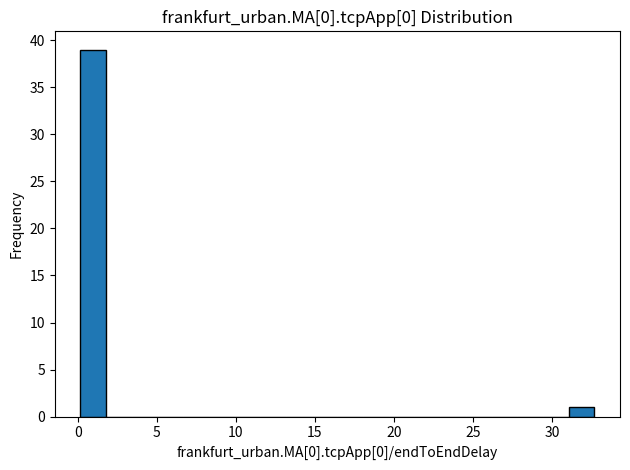

Read against the x-axis, roughly where is the centre of the tallest bar?

1.0